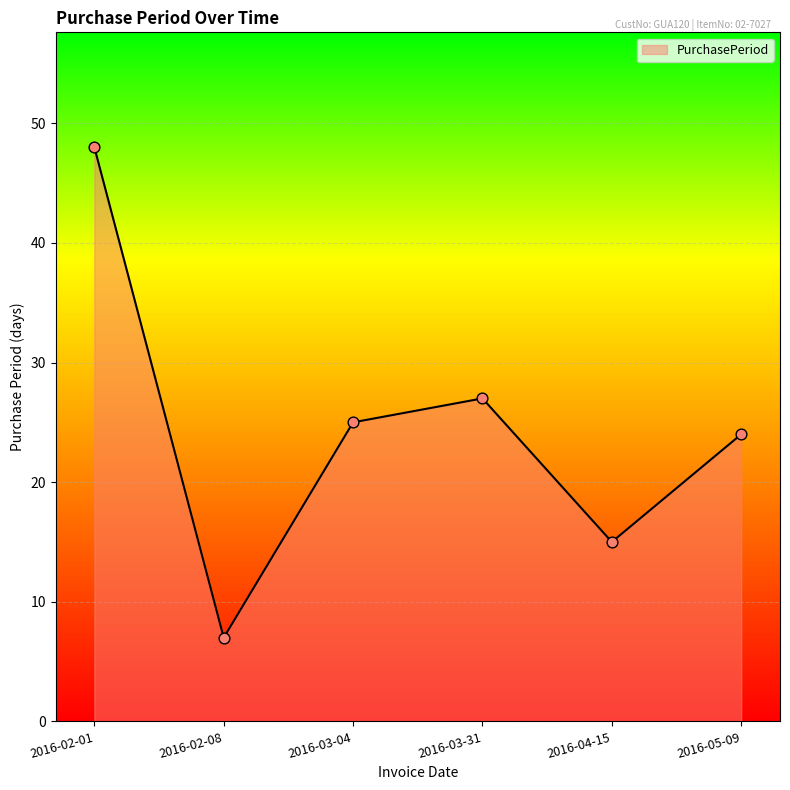

What is the ratio of the value at 2016-03-31 to the value at 2016-02-01?

0.6